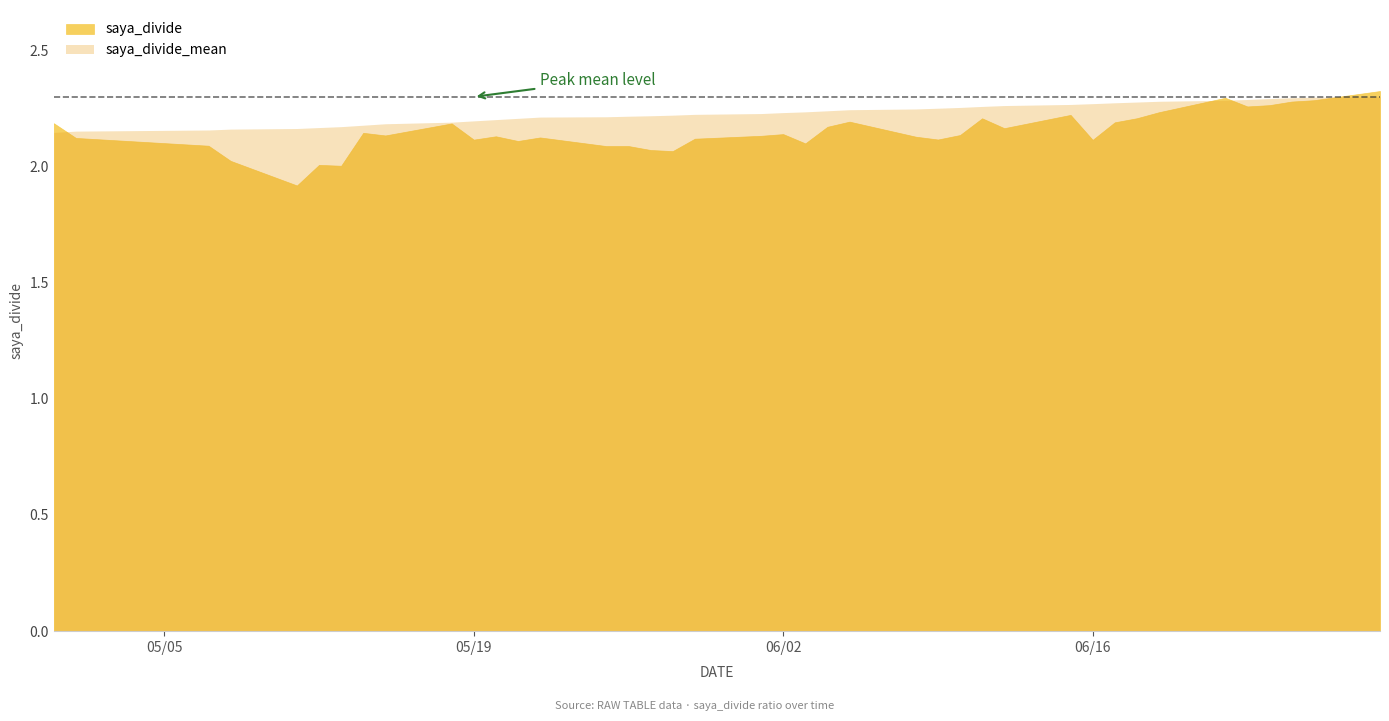

Reading right to left, what are all the values shown in this chart?

saya_divide: 39=2.2	38=2.1	37=2.1	36=2.0	35=1.9	34=2.0	33=2.0	32=2.1	31=2.1	30=2.2	29=2.1	28=2.1	27=2.1	26=2.1	25=2.1	24=2.1	23=2.1	22=2.1	21=2.1	20=2.1	19=2.1	18=2.1	17=2.2	16=2.2	15=2.1	14=2.1	13=2.1	12=2.2	11=2.2	10=2.2	9=2.1	8=2.2	7=2.2	6=2.2	5=2.3	4=2.3	3=2.3	2=2.3	1=2.3	0=2.3
saya_divide_mean: 39=2.1	38=2.2	37=2.2	36=2.2	35=2.2	34=2.2	33=2.2	32=2.2	31=2.2	30=2.2	29=2.2	28=2.2	27=2.2	26=2.2	25=2.2	24=2.2	23=2.2	22=2.2	21=2.2	20=2.2	19=2.2	18=2.2	17=2.2	16=2.2	15=2.2	14=2.3	13=2.3	12=2.3	11=2.3	10=2.3	9=2.3	8=2.3	7=2.3	6=2.3	5=2.3	4=2.3	3=2.3	2=2.3	1=2.3	0=2.3